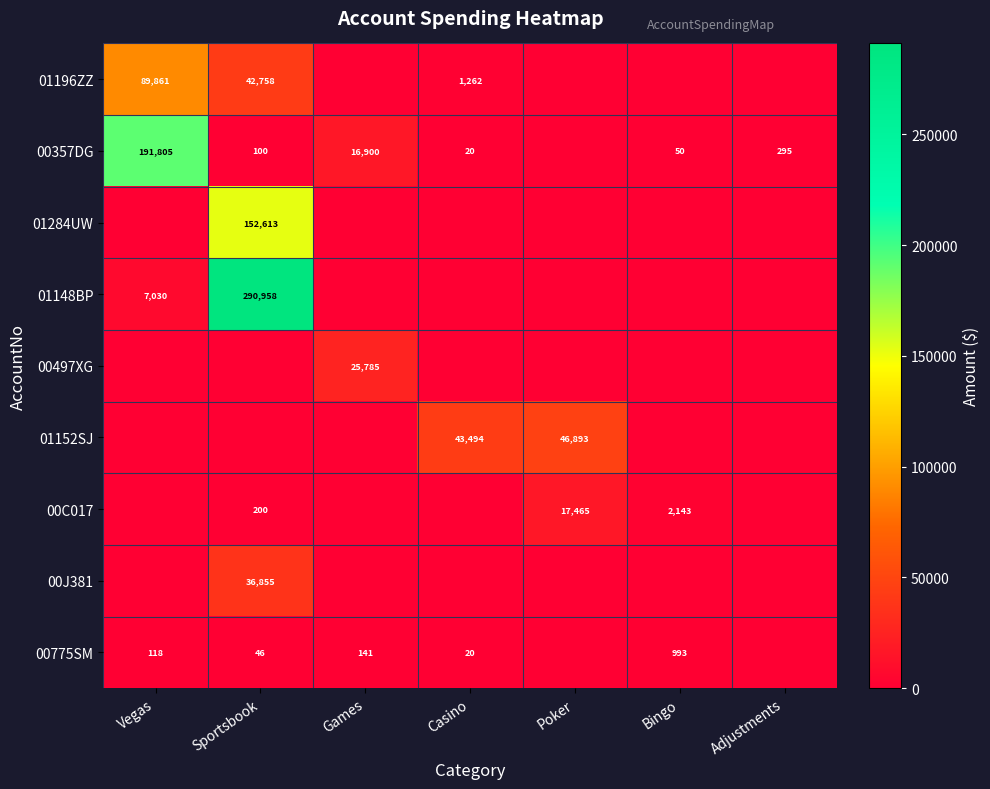

The value of 00775SM at Sportsbook is 10. True or false?

False